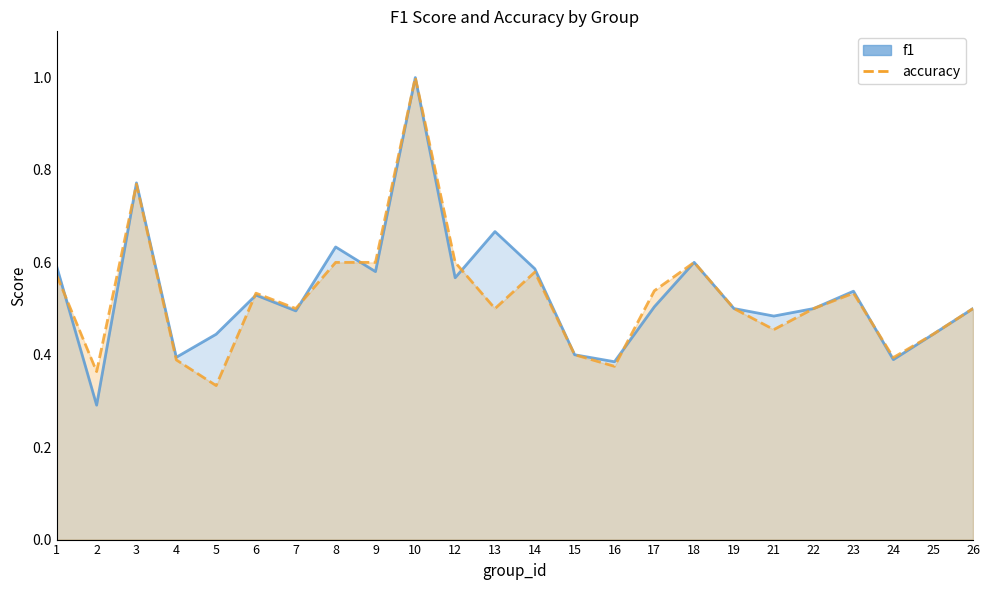

At which category is the sum across all series the highest?

10